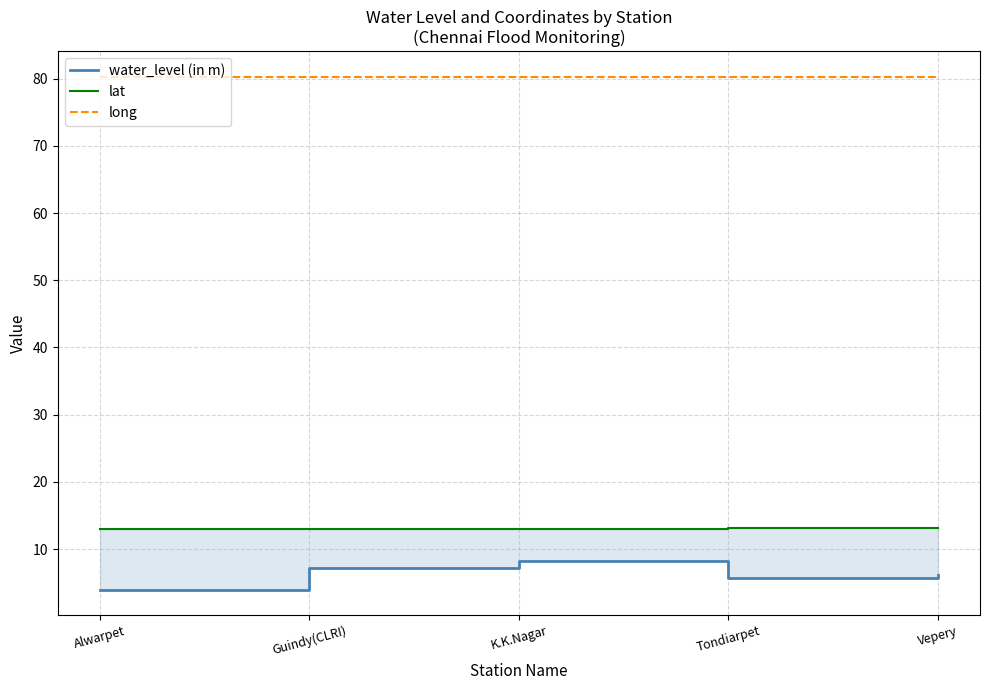

How many lines are shown in the chart?

3